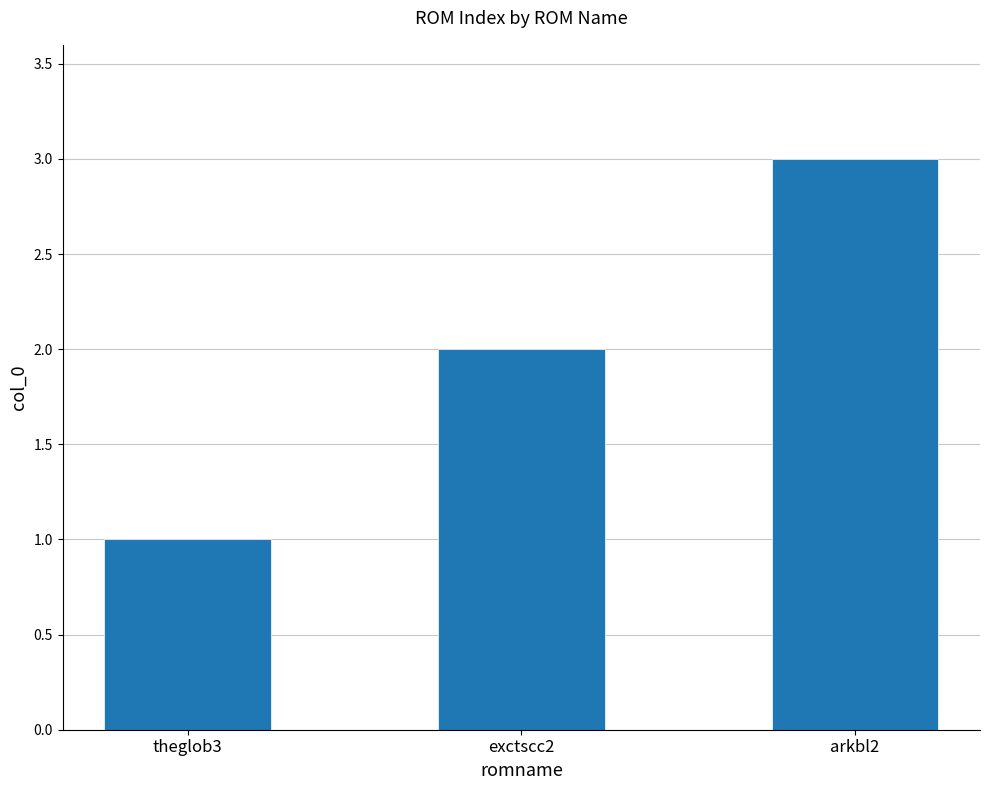

Are the bars horizontal?

No